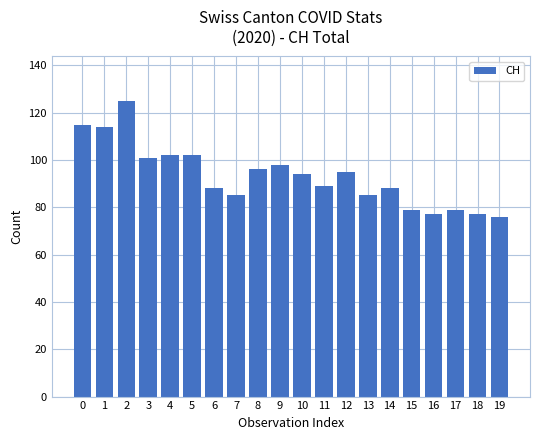

What is the ratio of the value at 4 to the value at 13?

1.2